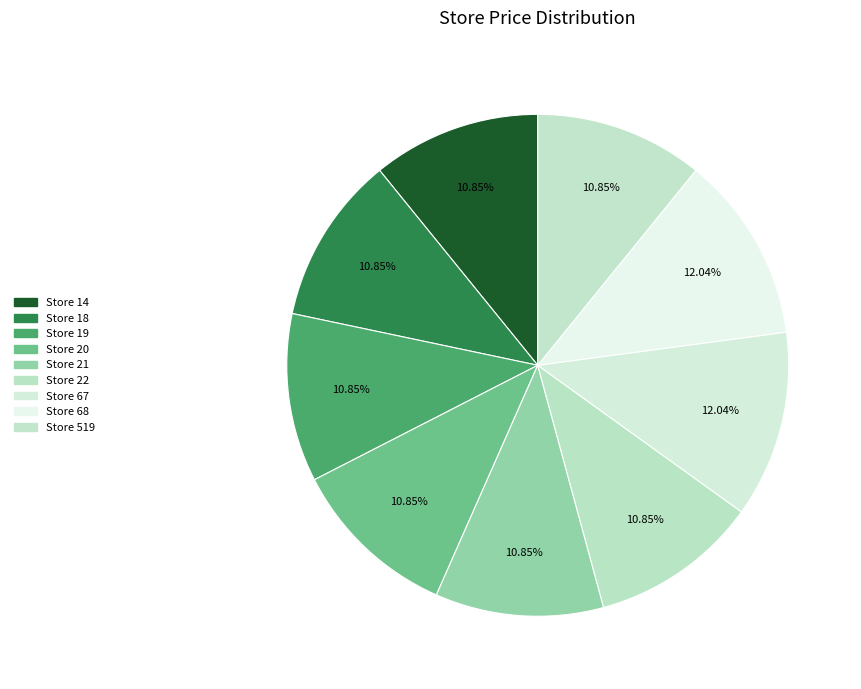

How many slices are in this pie chart?

9